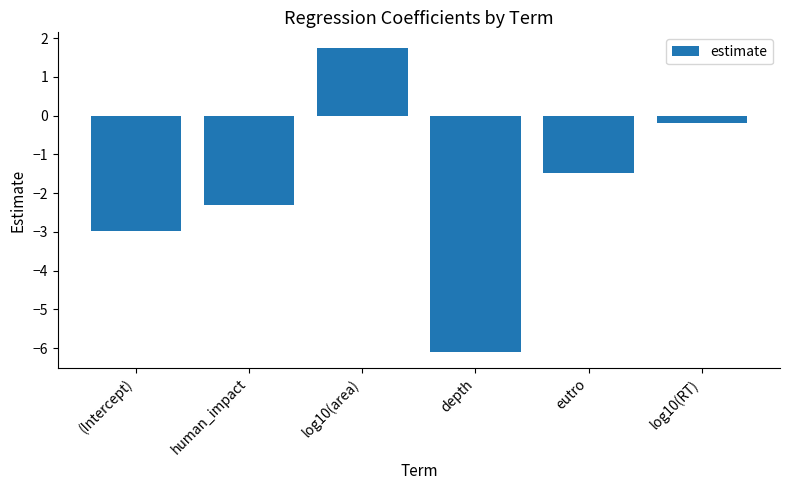

The value at eutro is -1.5. True or false?

True